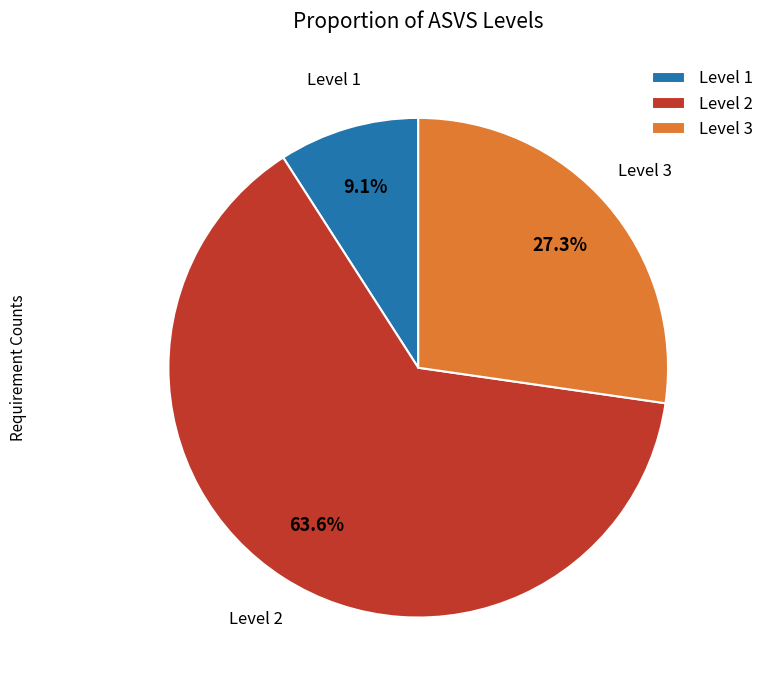

Do Level 3 and Level 1 together represent more than half of the pie?

No